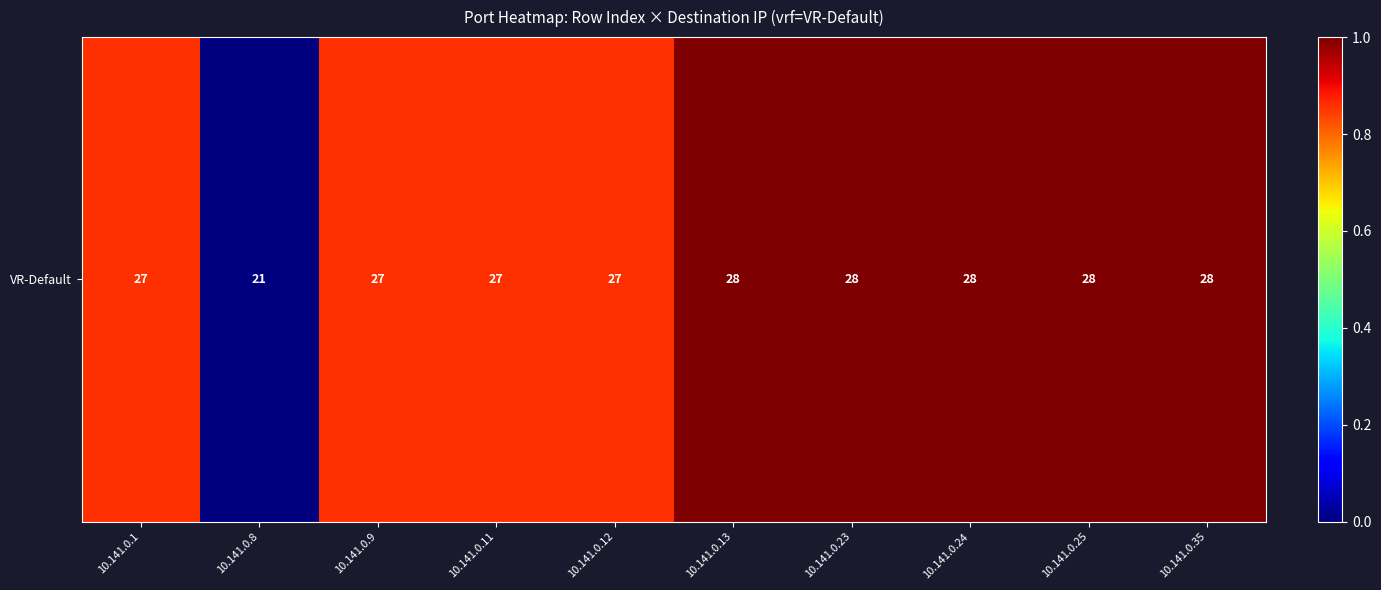

Where is the data nearest to the value 0?

10.141.0.8